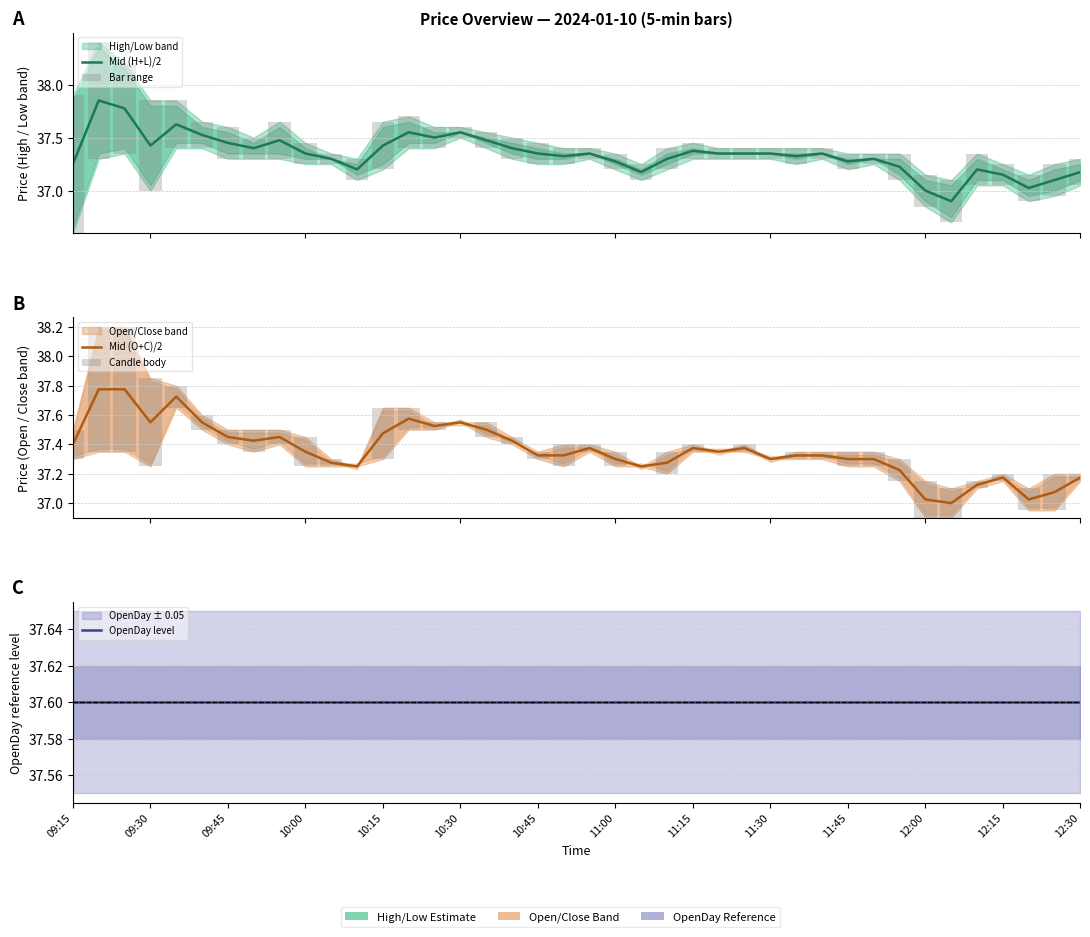

Read the Bar range value at 09:45.

0.3